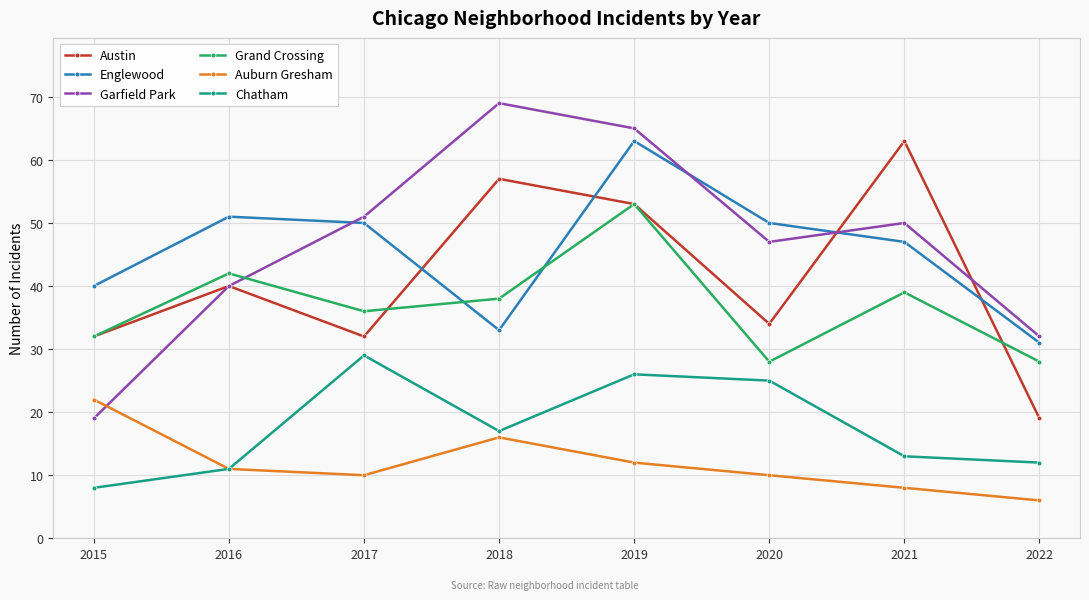

At which category does Englewood reach its first local valley?

2018